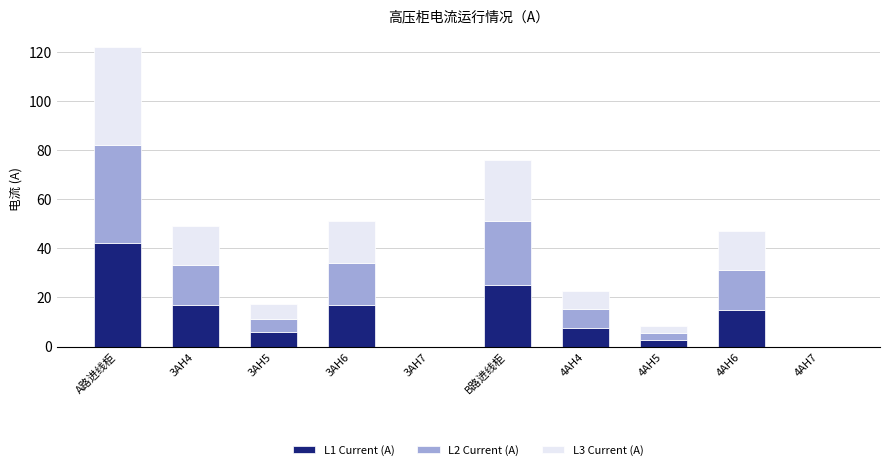

True or false: L1 Current (A) has a value of 0.0 at 3AH7.

True